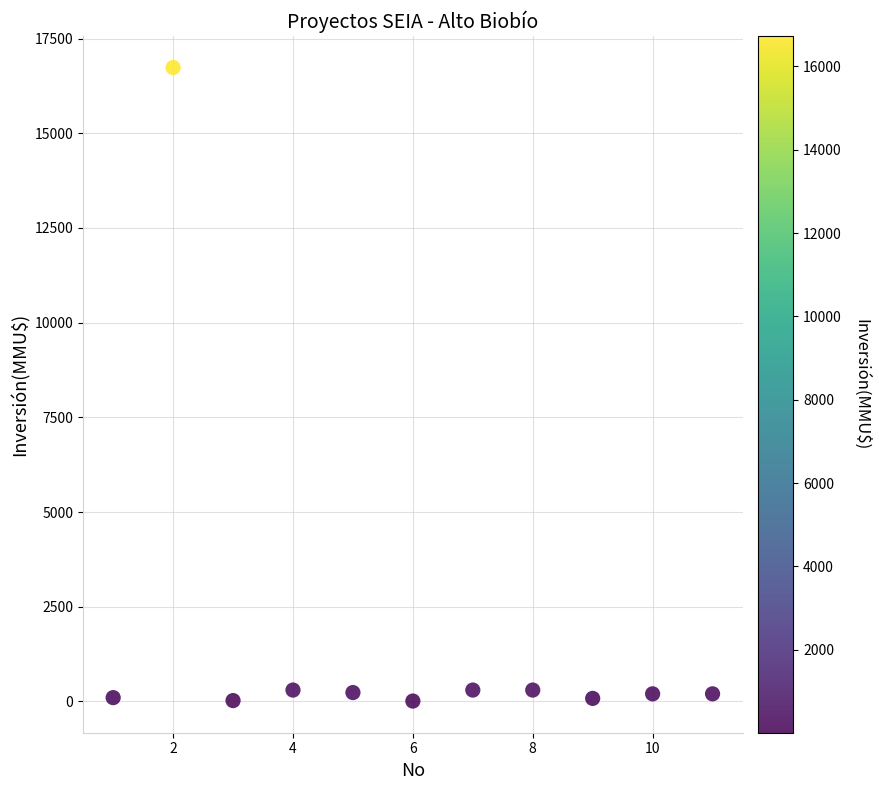

What is the average Y value?

1680